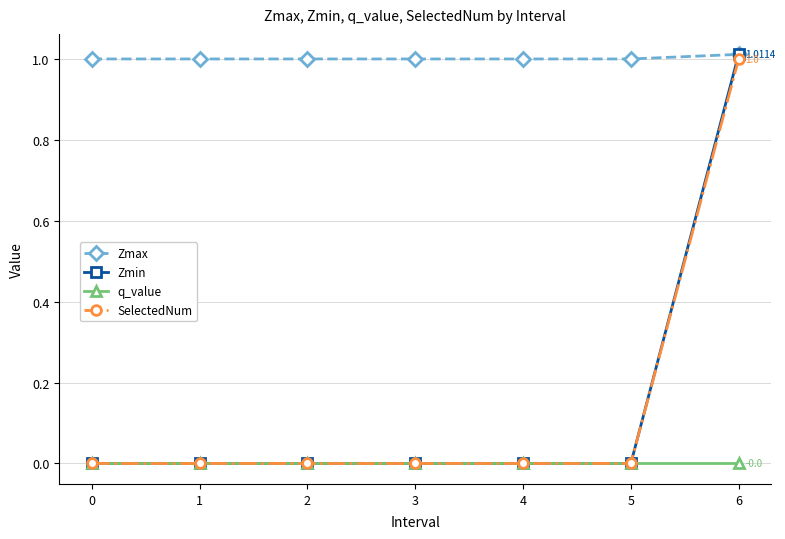

How many data points does each series have?

7